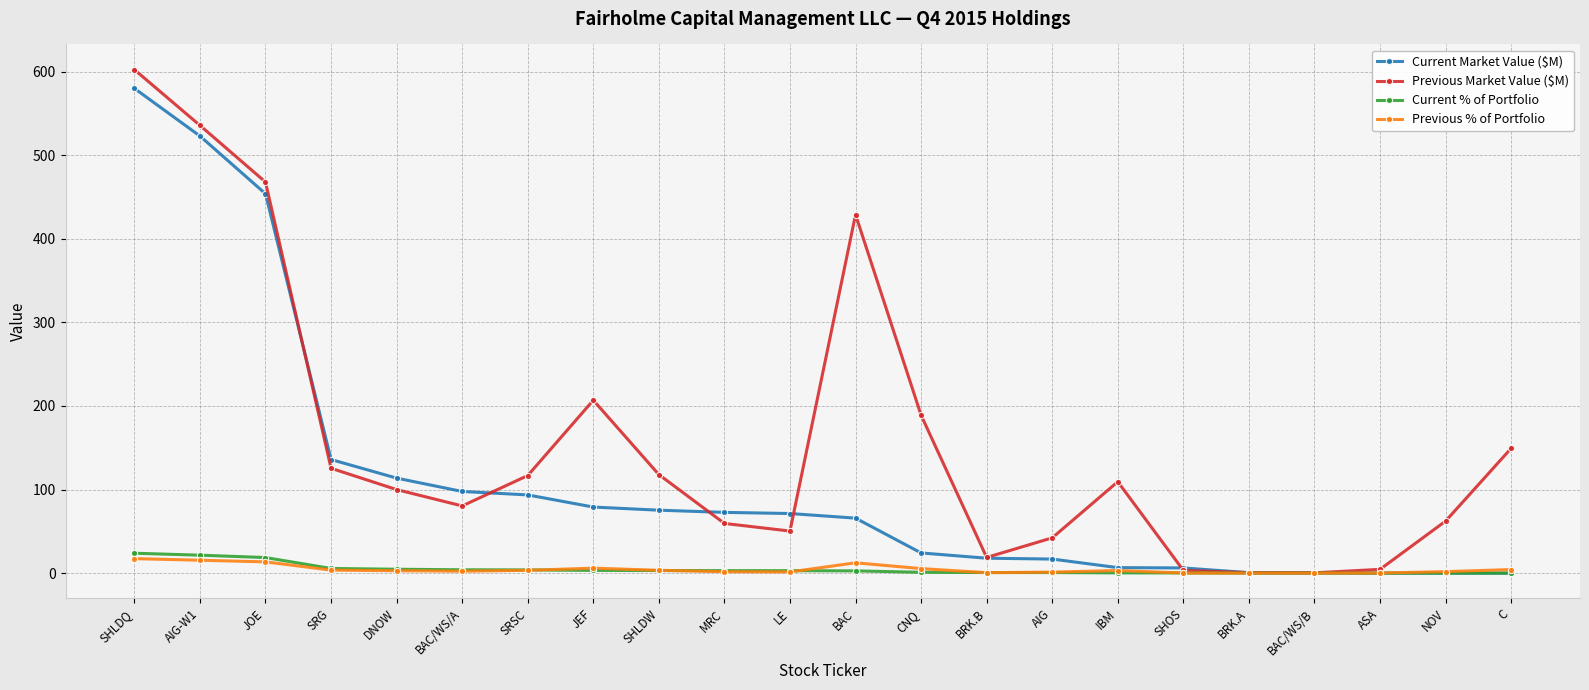

At which category is the sum across all series the highest?

SHLDQ